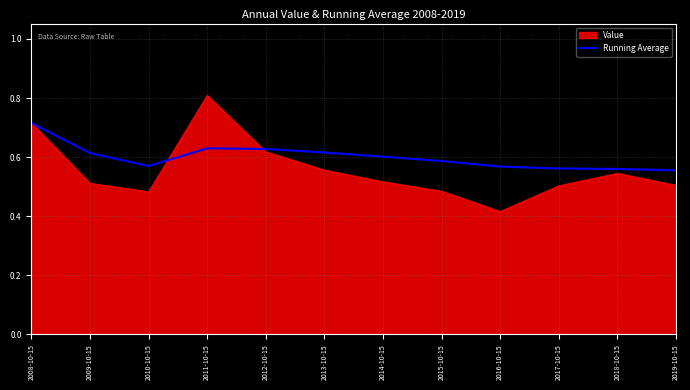

At which label does Value reach its minimum?

2016-10-15